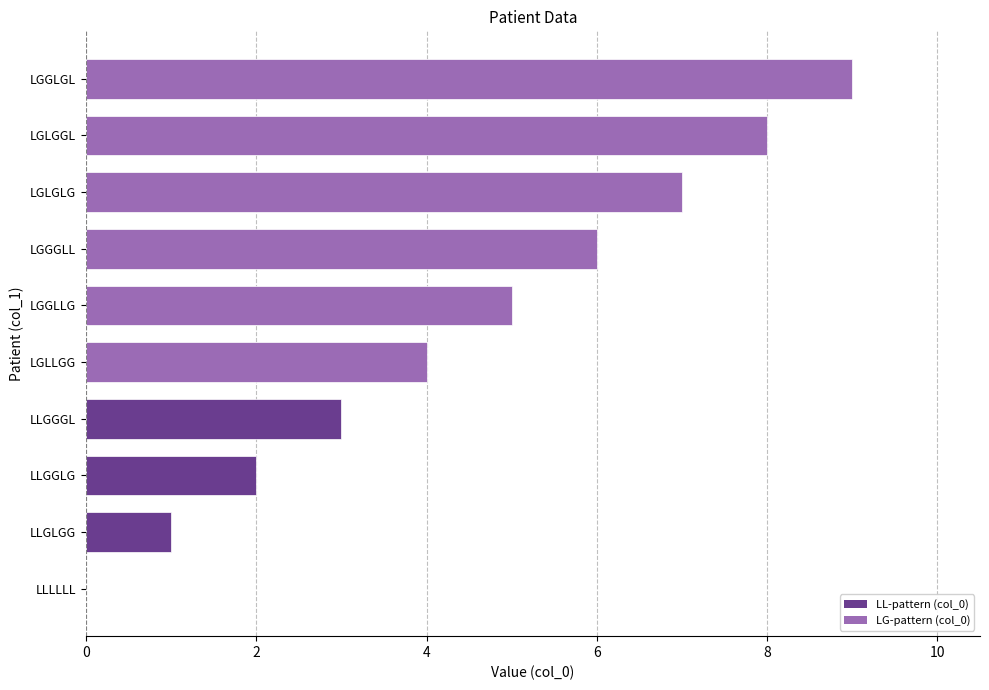

What is the sum of all values?

45